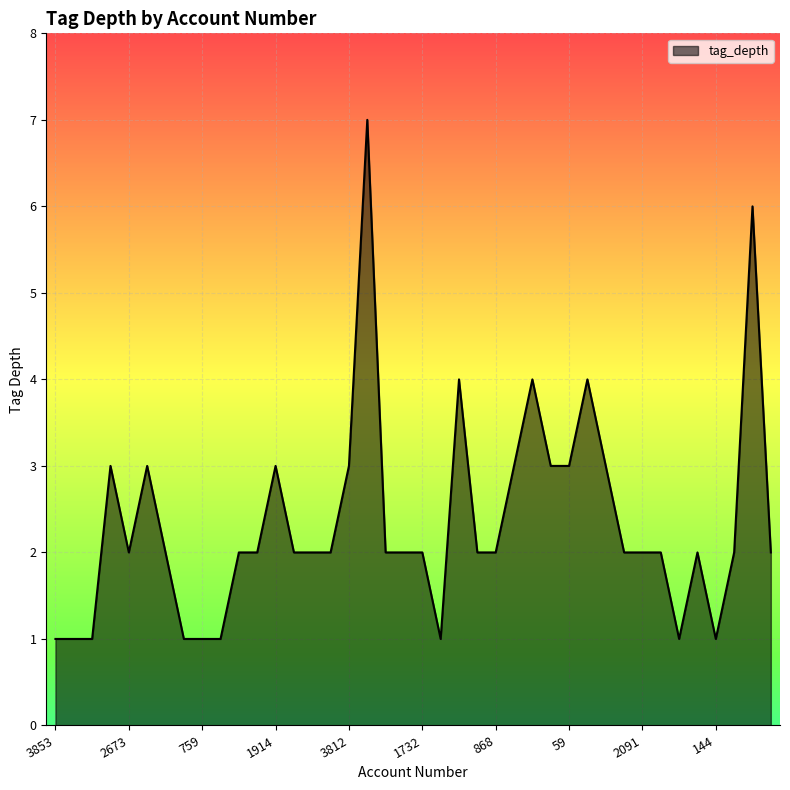

What is the maximum value shown in the chart?

7